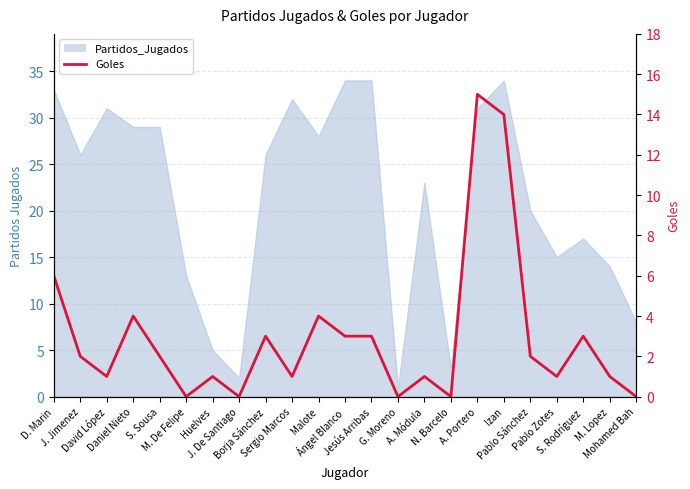

List the labels in order of value, smallest first.

M. De Felipe, J. De Santiago, G. Moreno, N. Barcelo, Mohamed Bah, David López, Huelves, Sergio Marcos, A. Módula, Pablo Zotes, M. Lopez, J. Jimenez, S. Sousa, Pablo Sánchez, Borja Sánchez, Ángel Blanco, Jesús Arribas, S. Rodríguez, Daniel Nieto, Malote, D. Marin, Izan, A. Portero